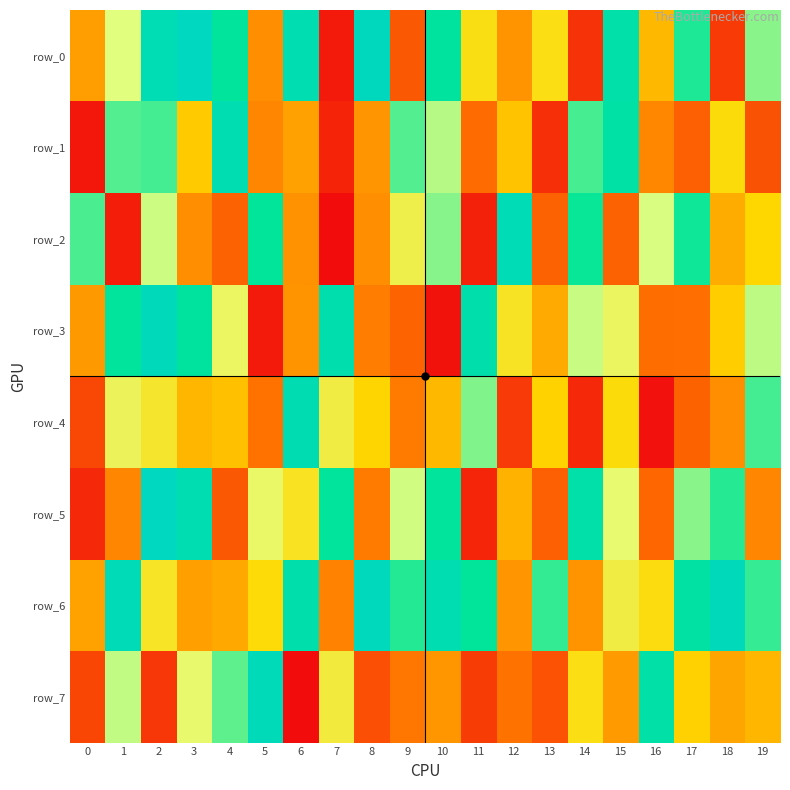

Which category has the lowest value in the row_4 series?

16